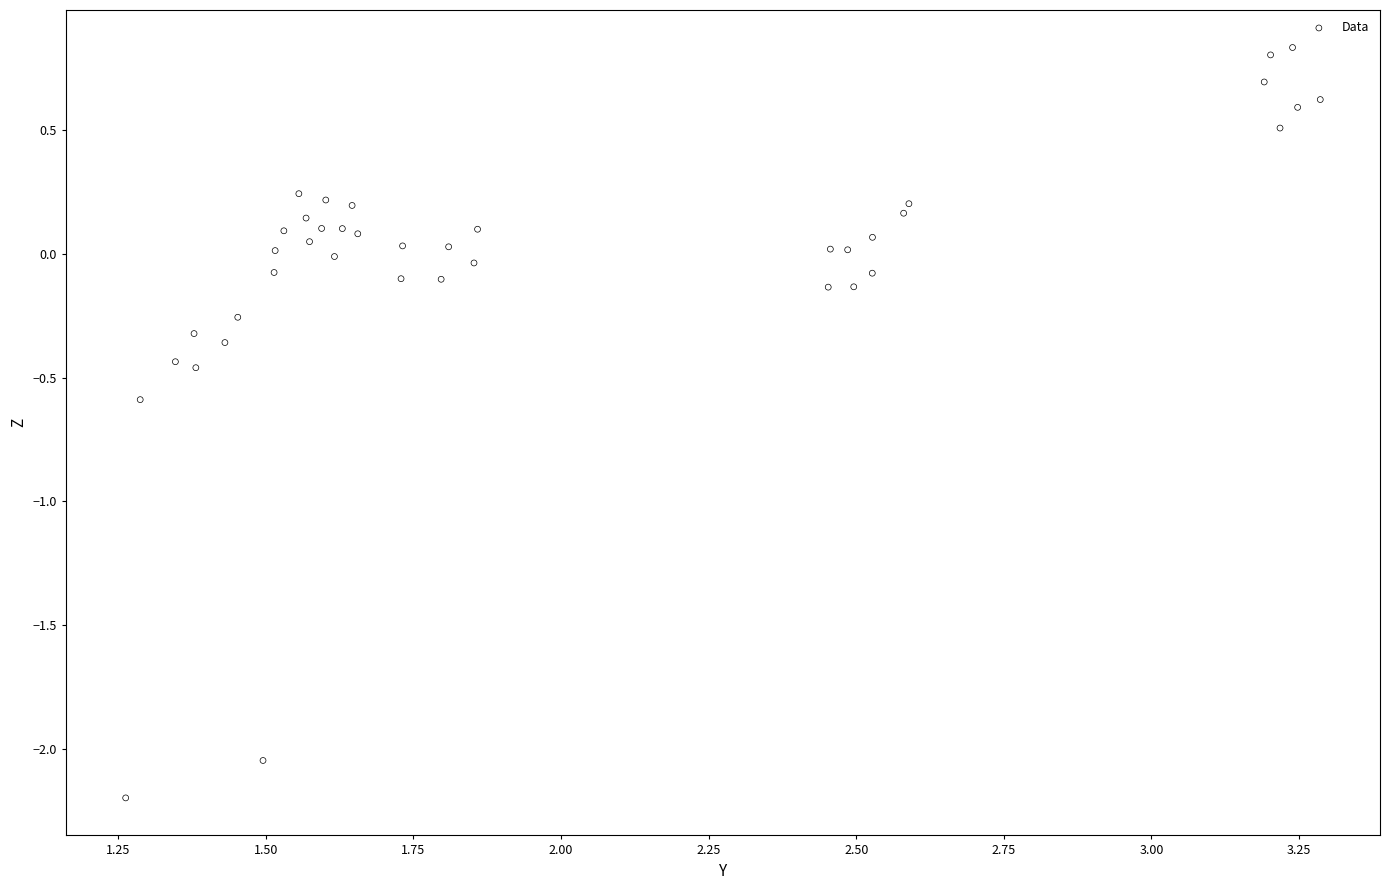

What is the range of X values (max minus min)?

2.0